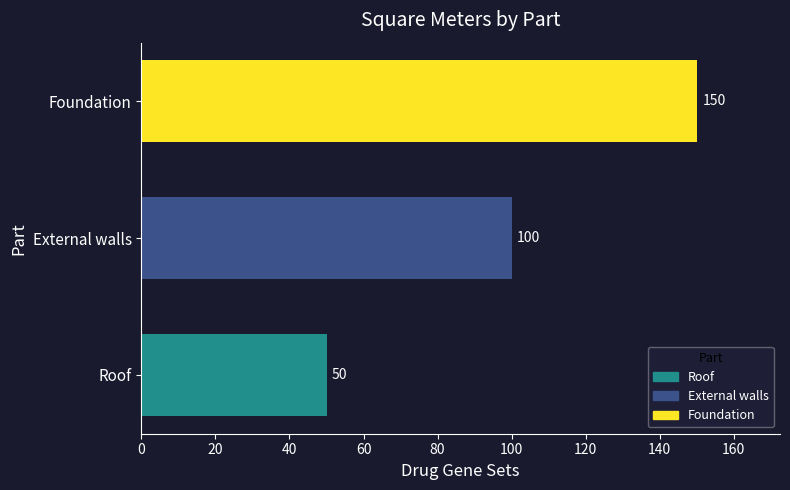

Rank the categories by value from lowest to highest.

Roof, External walls, Foundation